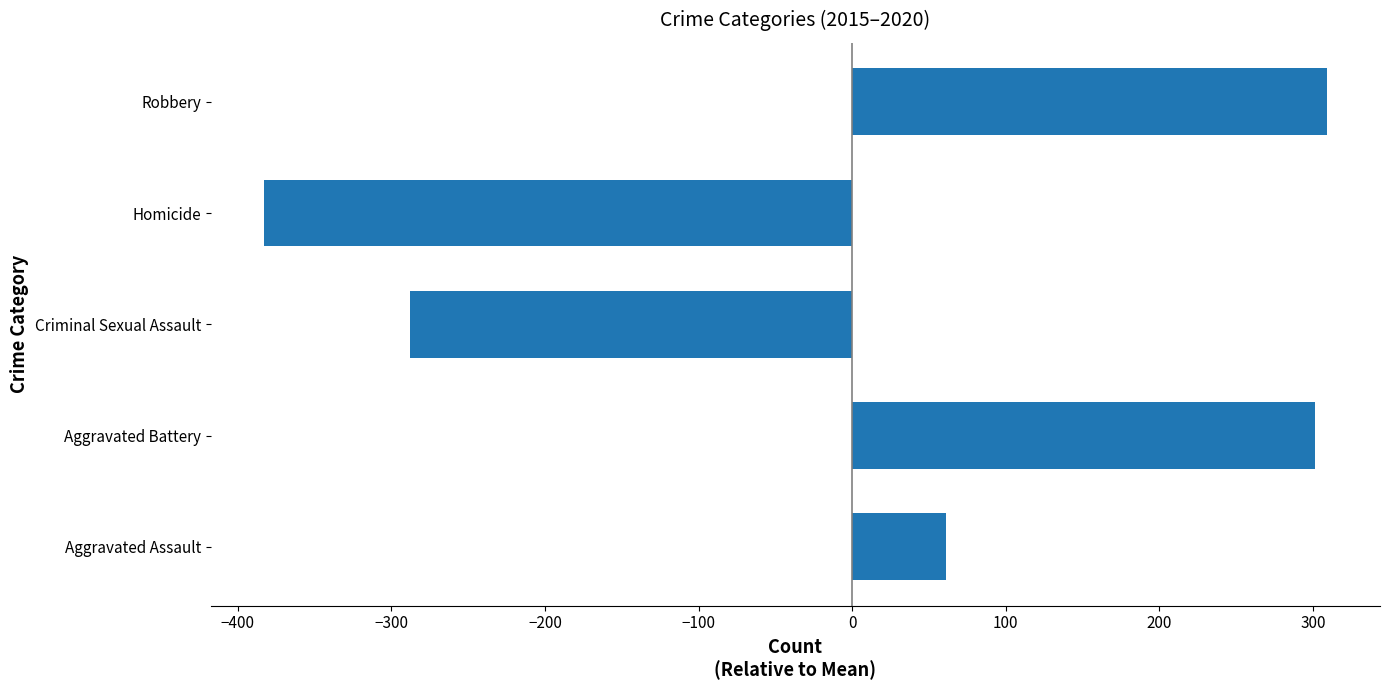

Where is the data nearest to the value -37?

Aggravated Assault